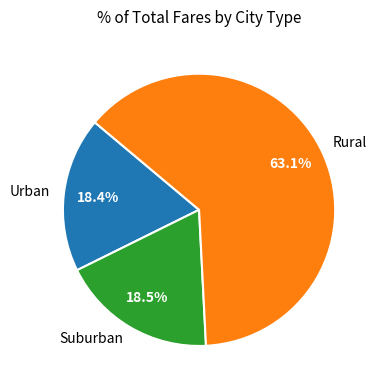

Does Urban account for over 50% of the chart?

No